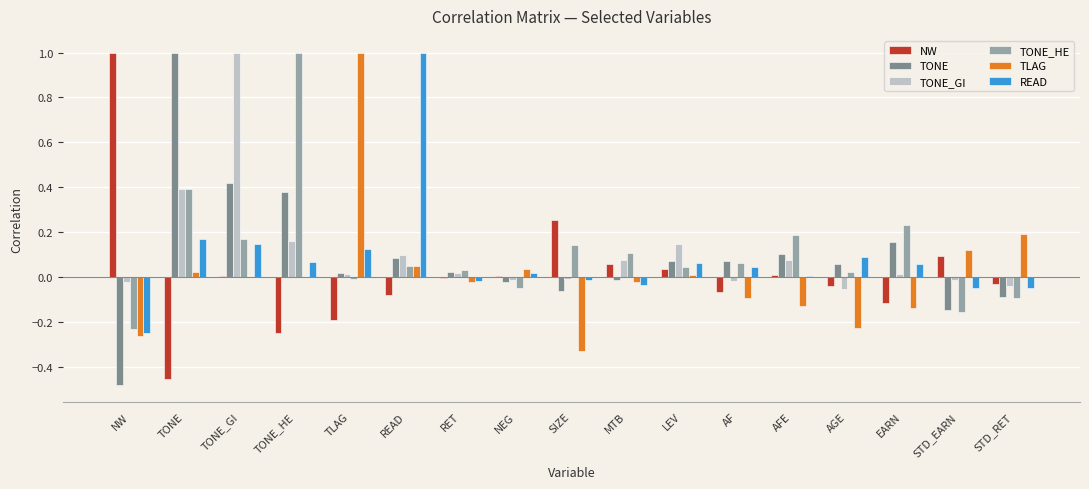

Which category has the highest value in the READ series?

READ